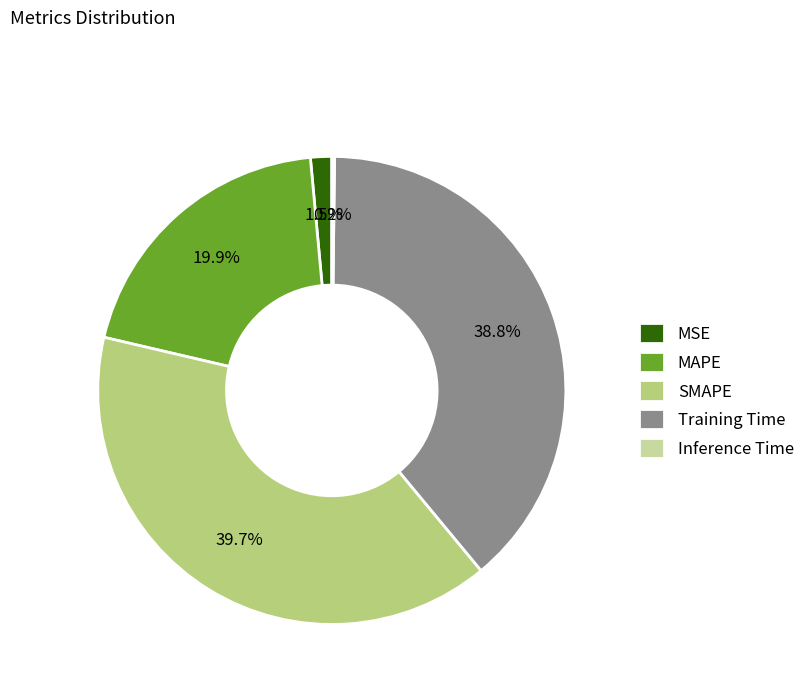

Which category has the biggest portion of the pie?

SMAPE